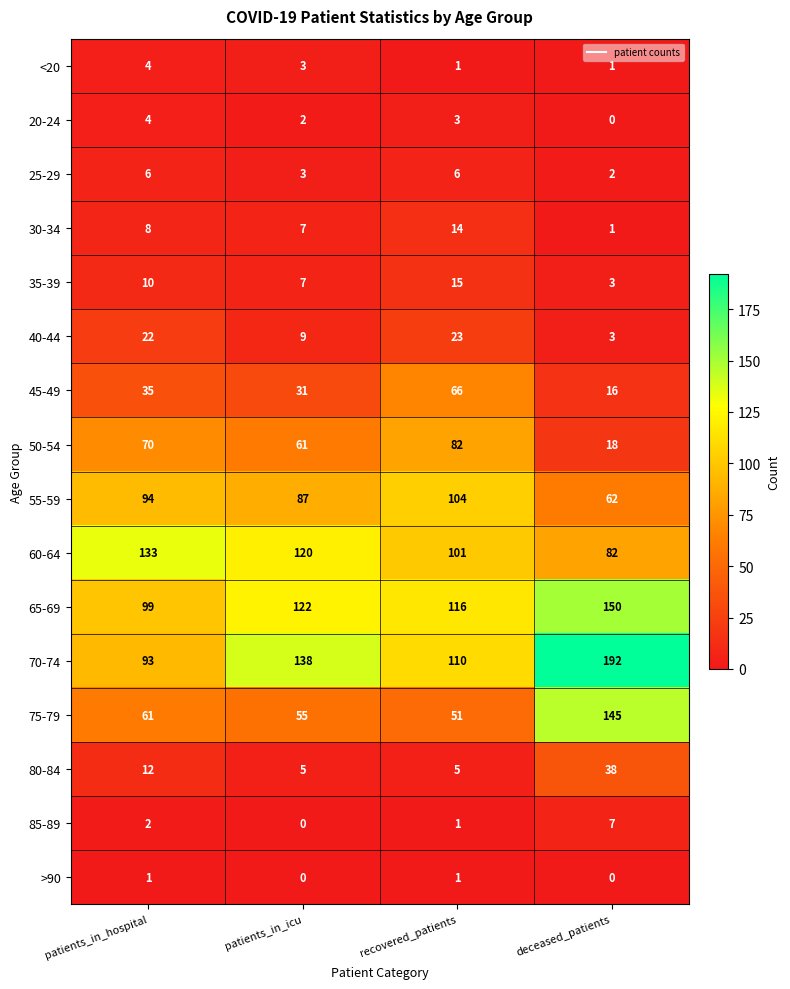

What is the sum of the 65-69 values at patients_in_hospital and recovered_patients?

215